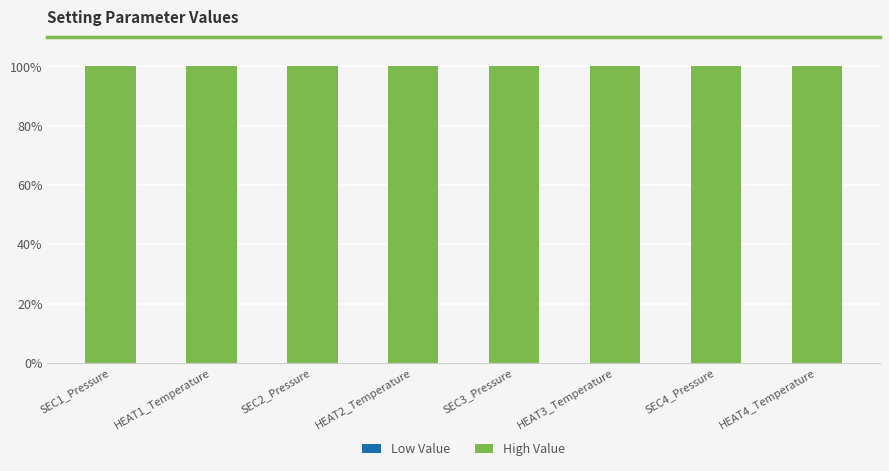

What is the total value across all series at SEC2_Pressure?

100.0